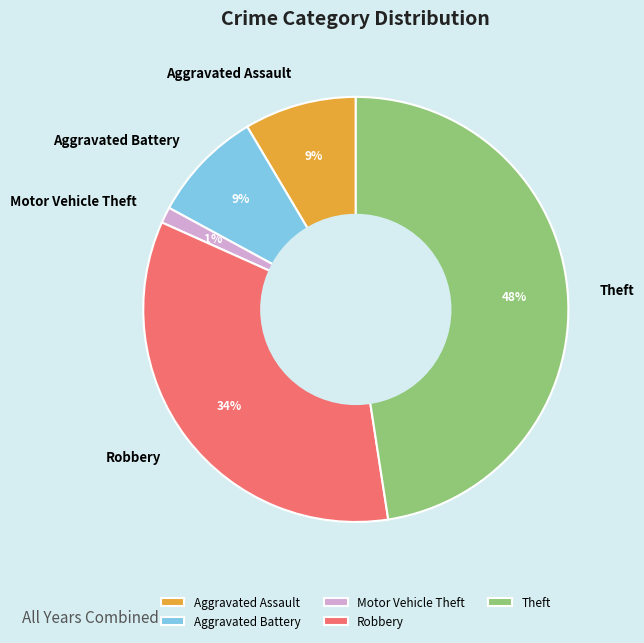

Do Theft and Robbery together represent more than half of the pie?

Yes